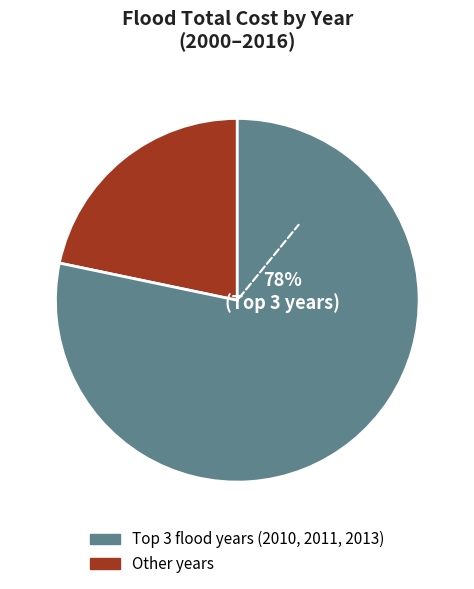

To the nearest percent, what is the average slice percentage?

50%